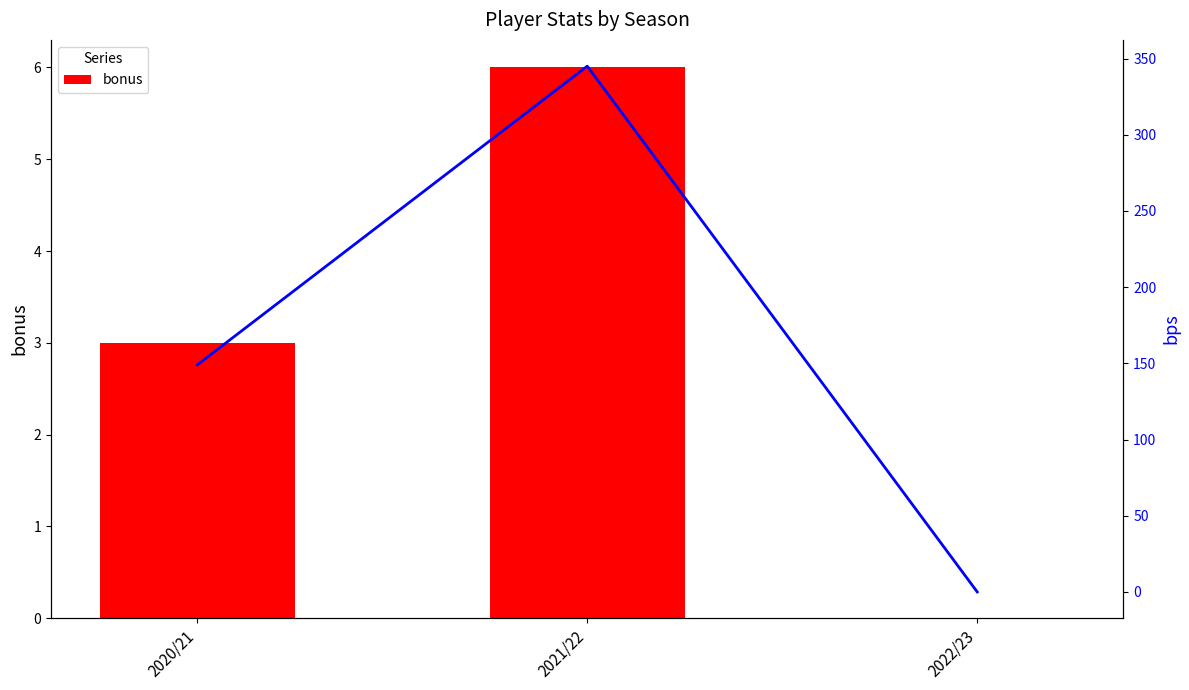

At which category is the sum across all series the highest?

2021/22